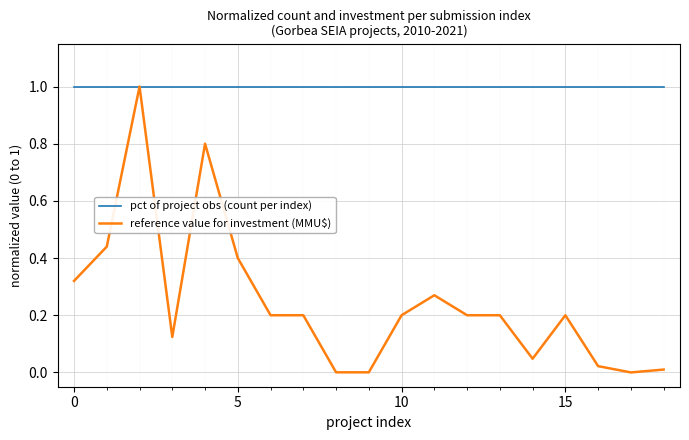

Which series has the largest total across all categories?

pct of project obs (count per index)